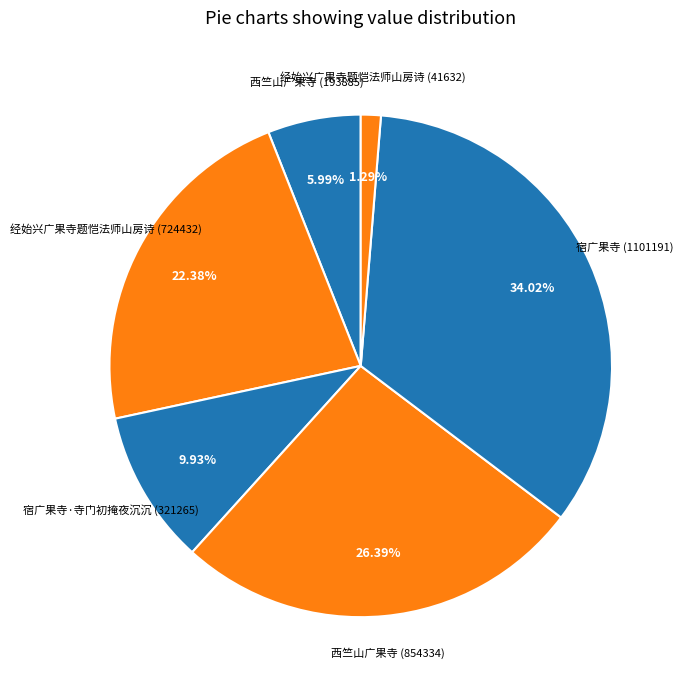

How many segments does this pie chart have?

6